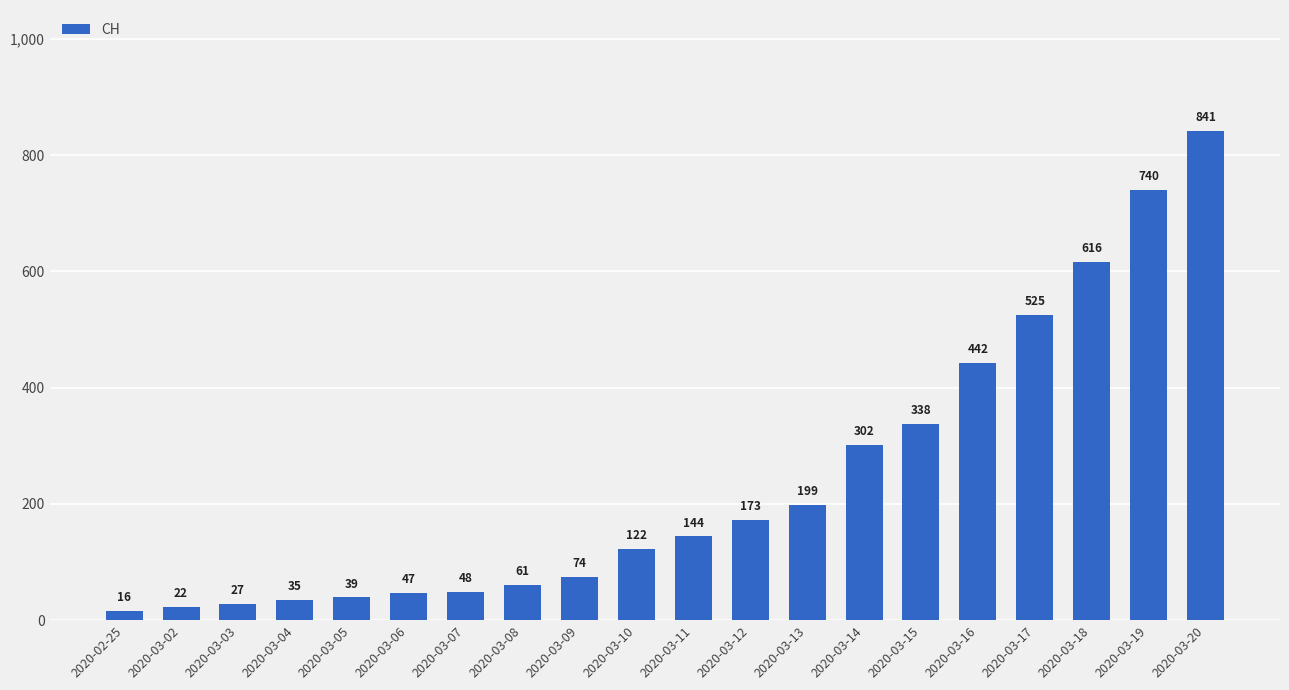

Which category has the highest value across all series?

2020-03-20